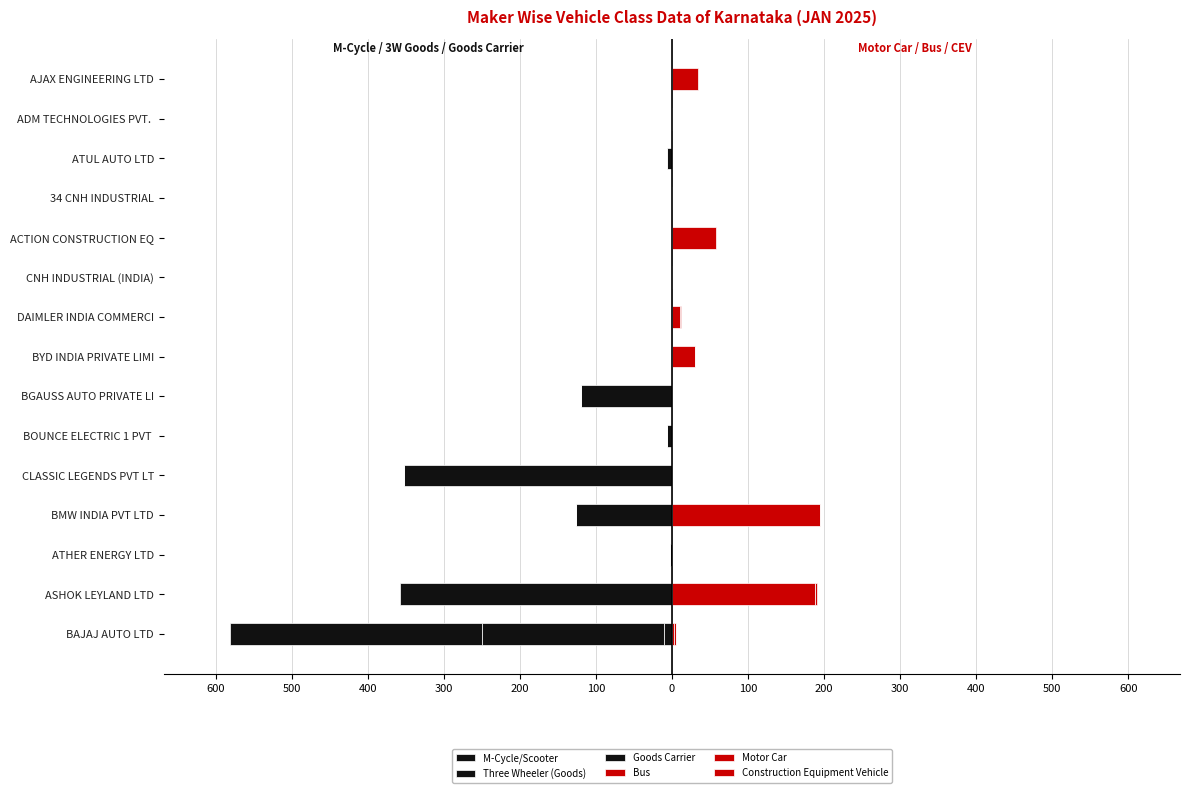

How many groups of bars are there?

15